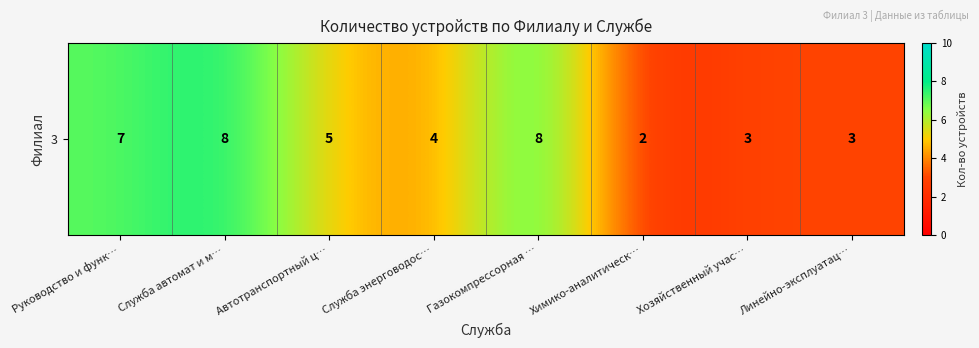

Count the number of data series in this chart.

1